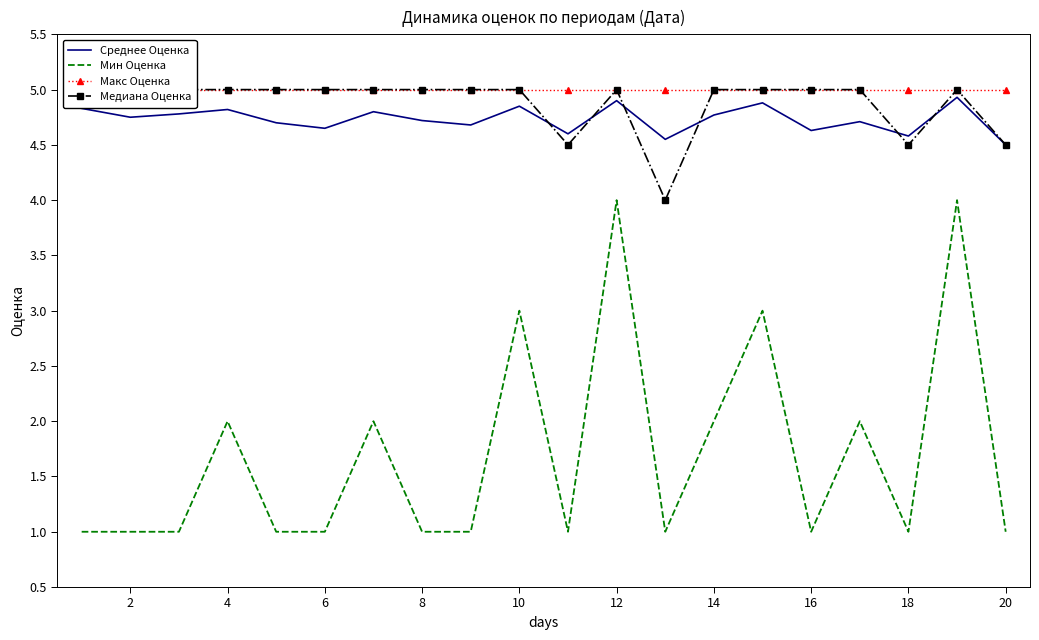

The Среднее Оценка series shows 4.8 at 10. True or false?

True